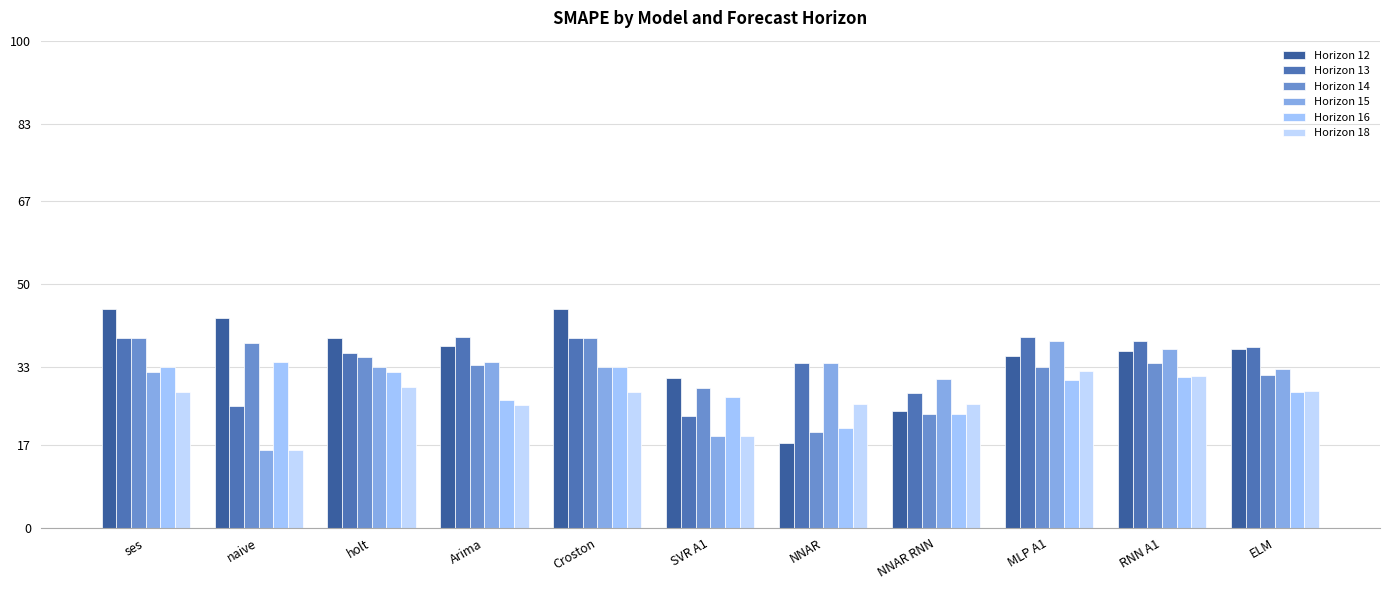

At which label is Horizon 12 closest to 31?

SVR A1